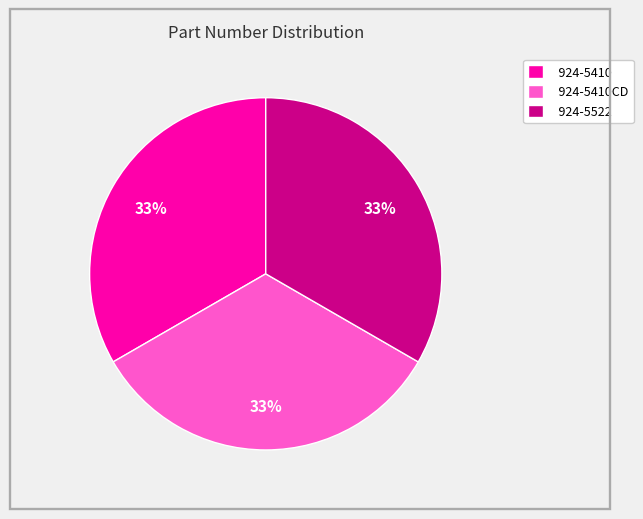

What percentage is the 924-5410CD slice, to the nearest percent?

33%